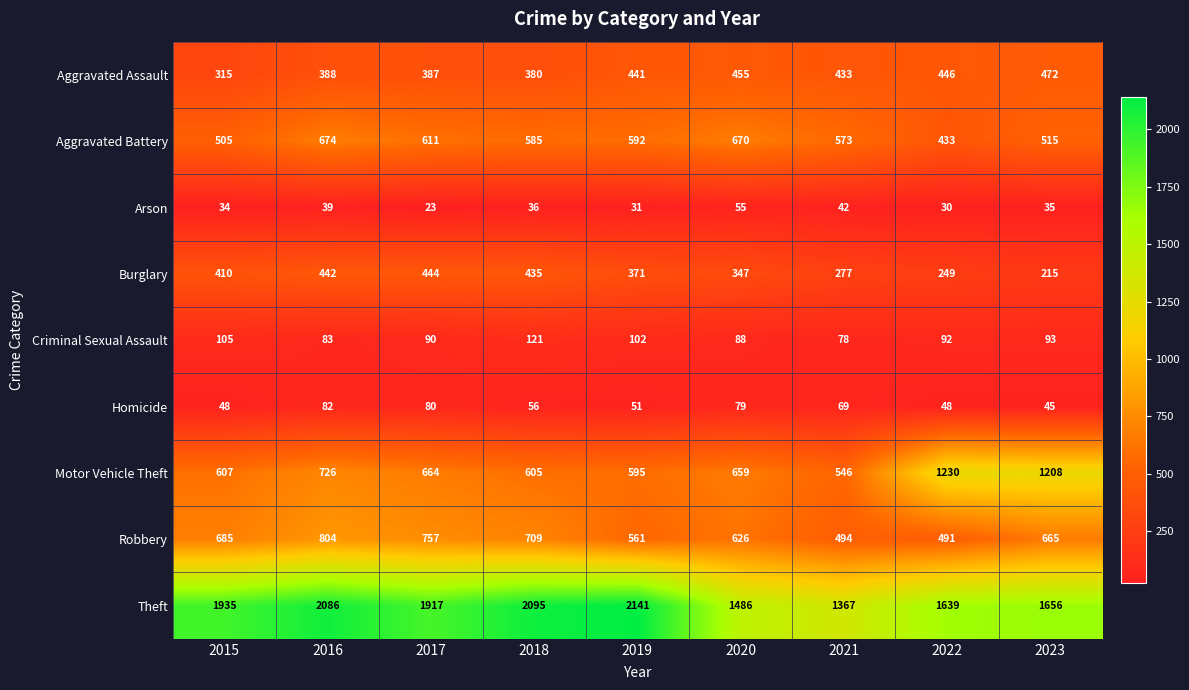

How many distinct data groups are displayed?

9